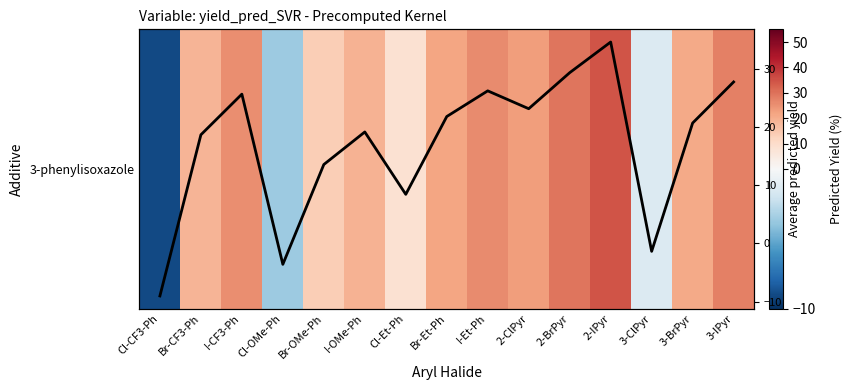

How many categories are shown in the chart?

15